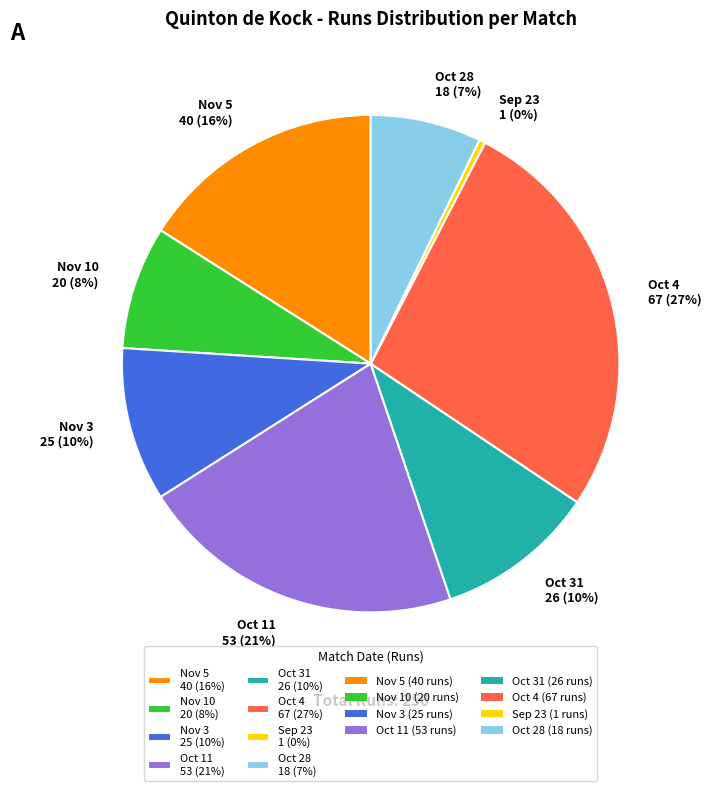

What percentage is the Nov 5 40 (16%) slice, to the nearest percent?

16%